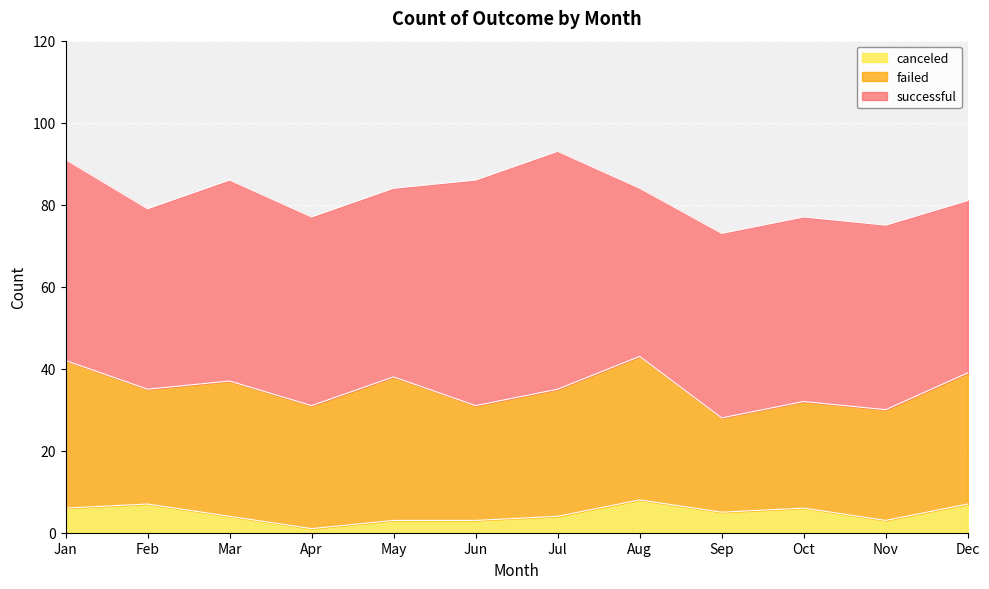

How many categories are shown in the chart?

12